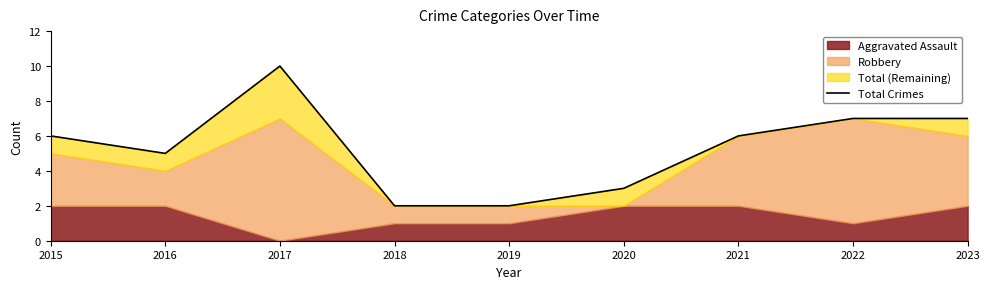

Reading left to right, transcribe all the data shown in this chart.

6	5	10	2	2	3	6	7	7